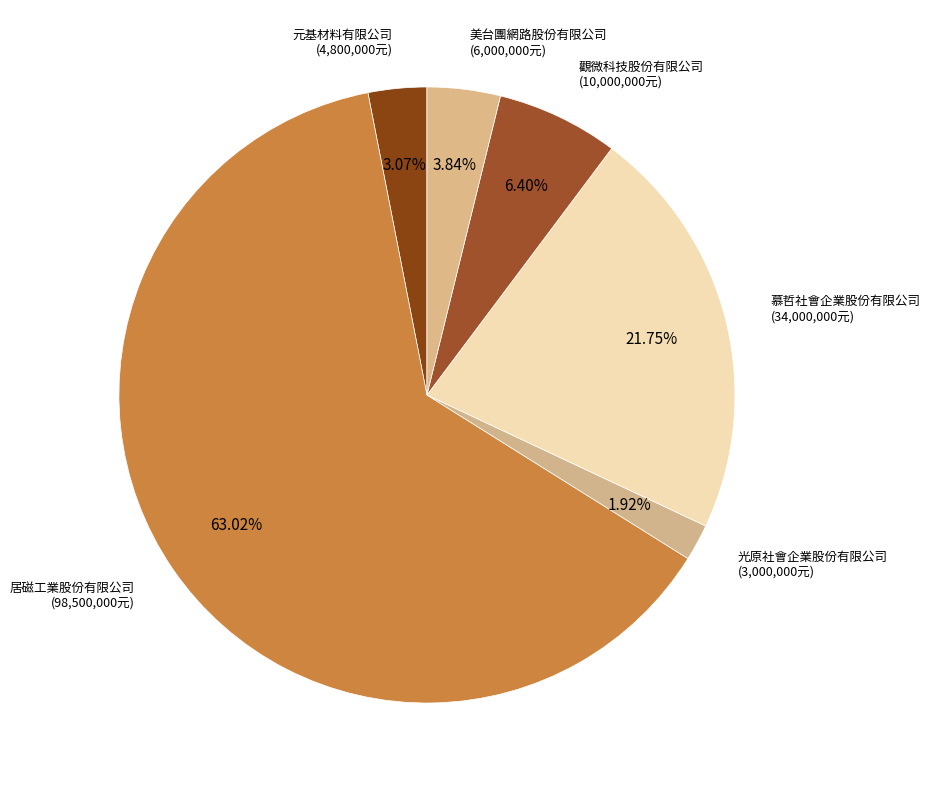

Is there any slice that represents more than half of the pie?

Yes